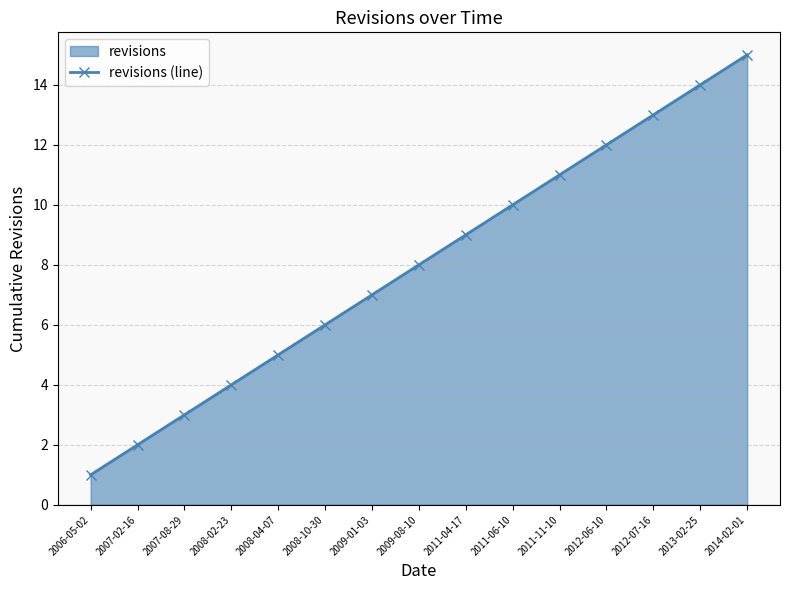

True or false: the data has more than 0 interior local peaks.

False